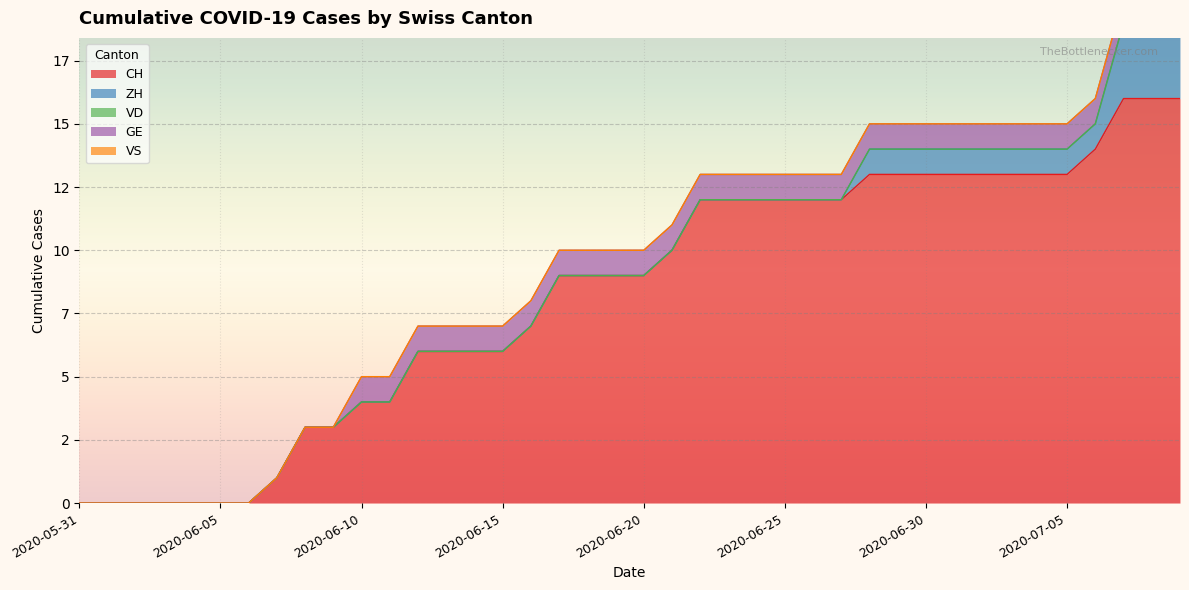

Reading left to right, extract all data points from this chart.

CH: 0	0	0	0	0	0	0	1	3	3	4	4	6	6	6	6	7	9	9	9	9	10	12	12	12	12	12	12	13	13	13	13	13	13	13	13	14	16	16	16
ZH: 0	0	0	0	0	0	0	0	0	0	0	0	0	0	0	0	0	0	0	0	0	0	0	0	0	0	0	0	1	1	1	1	1	1	1	1	1	3	3	3
VD: 0	0	0	0	0	0	0	0	0	0	0	0	0	0	0	0	0	0	0	0	0	0	0	0	0	0	0	0	0	0	0	0	0	0	0	0	0	0	0	0
GE: 0	0	0	0	0	0	0	0	0	0	1	1	1	1	1	1	1	1	1	1	1	1	1	1	1	1	1	1	1	1	1	1	1	1	1	1	1	1	1	1
VS: 0	0	0	0	0	0	0	0	0	0	0	0	0	0	0	0	0	0	0	0	0	0	0	0	0	0	0	0	0	0	0	0	0	0	0	0	0	0	0	0